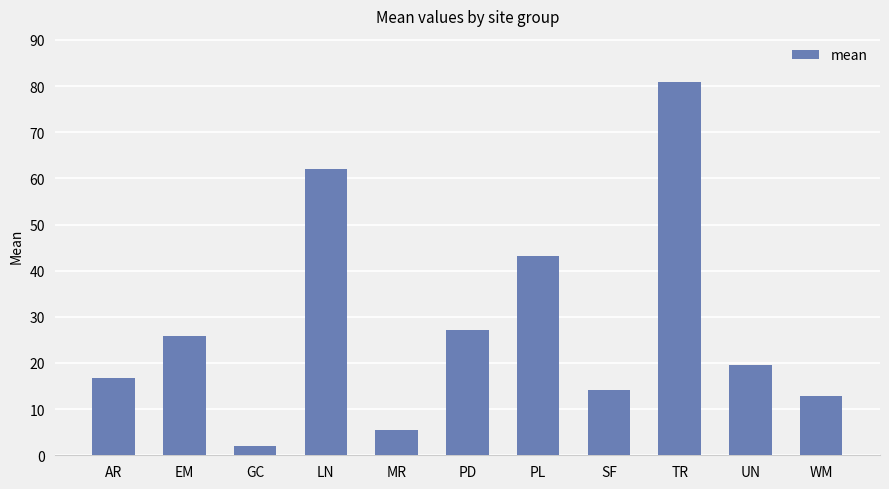

Reading left to right, extract all data points from this chart.

16.7	25.8	2.1	62.0	5.5	27.1	43.2	14.1	80.9	19.5	12.7